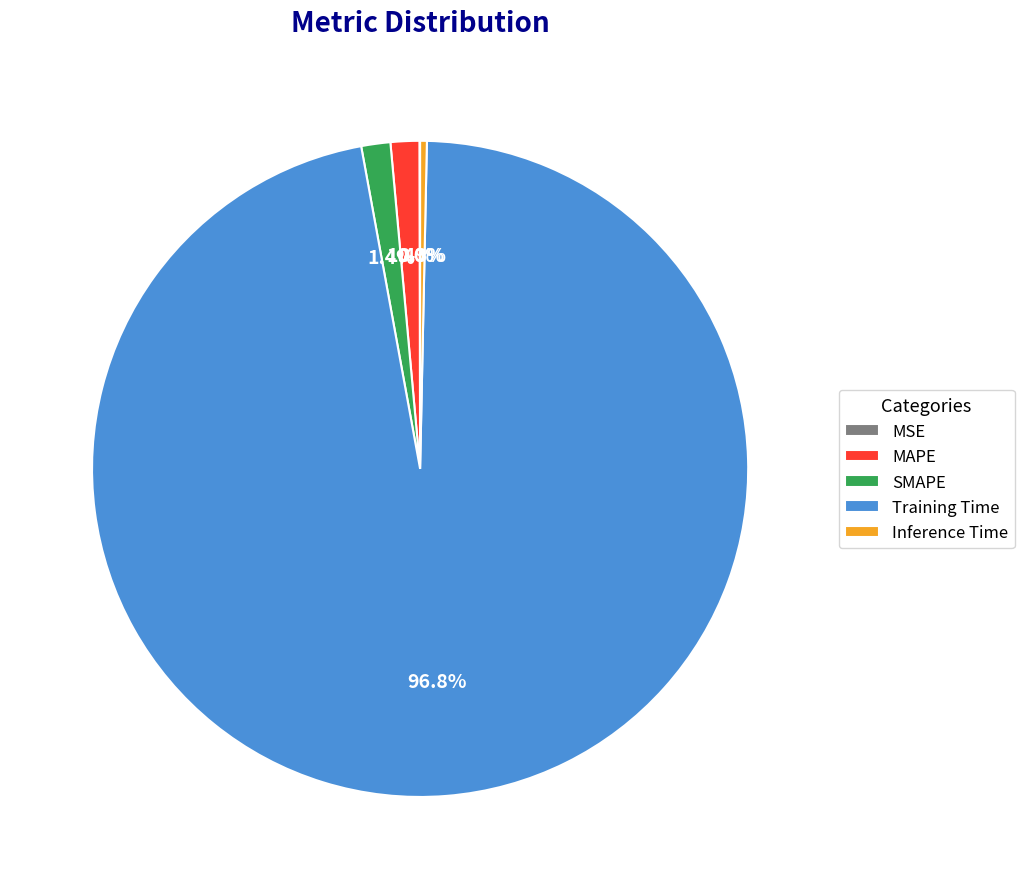

What is the largest slice in the pie chart?

Training Time